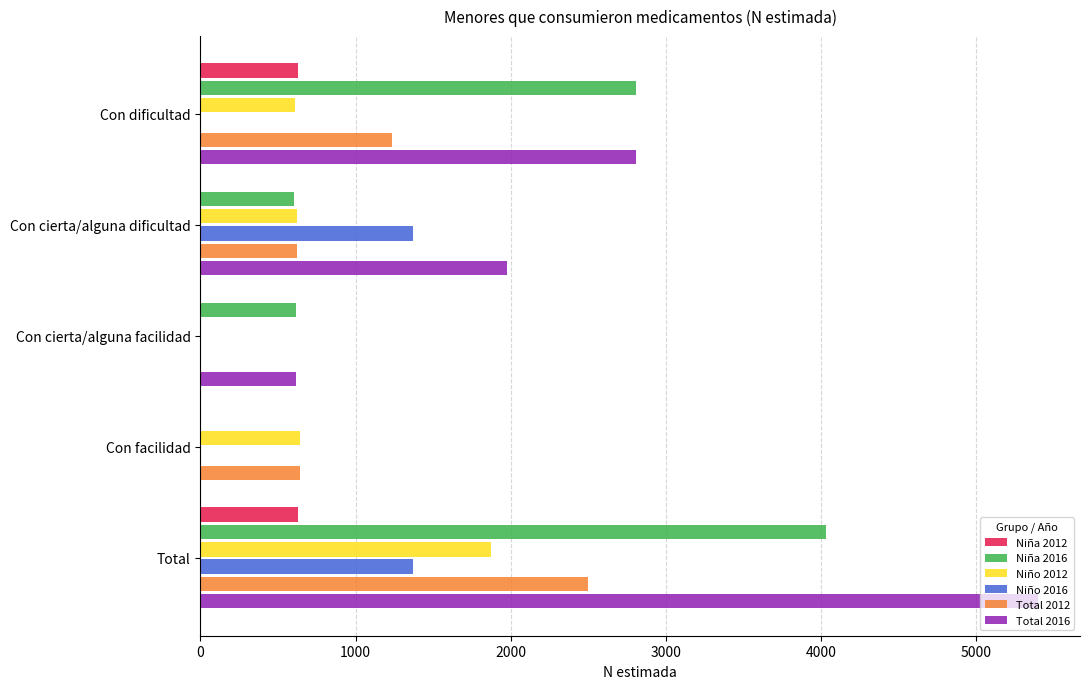

What is the greatest value displayed?

5398